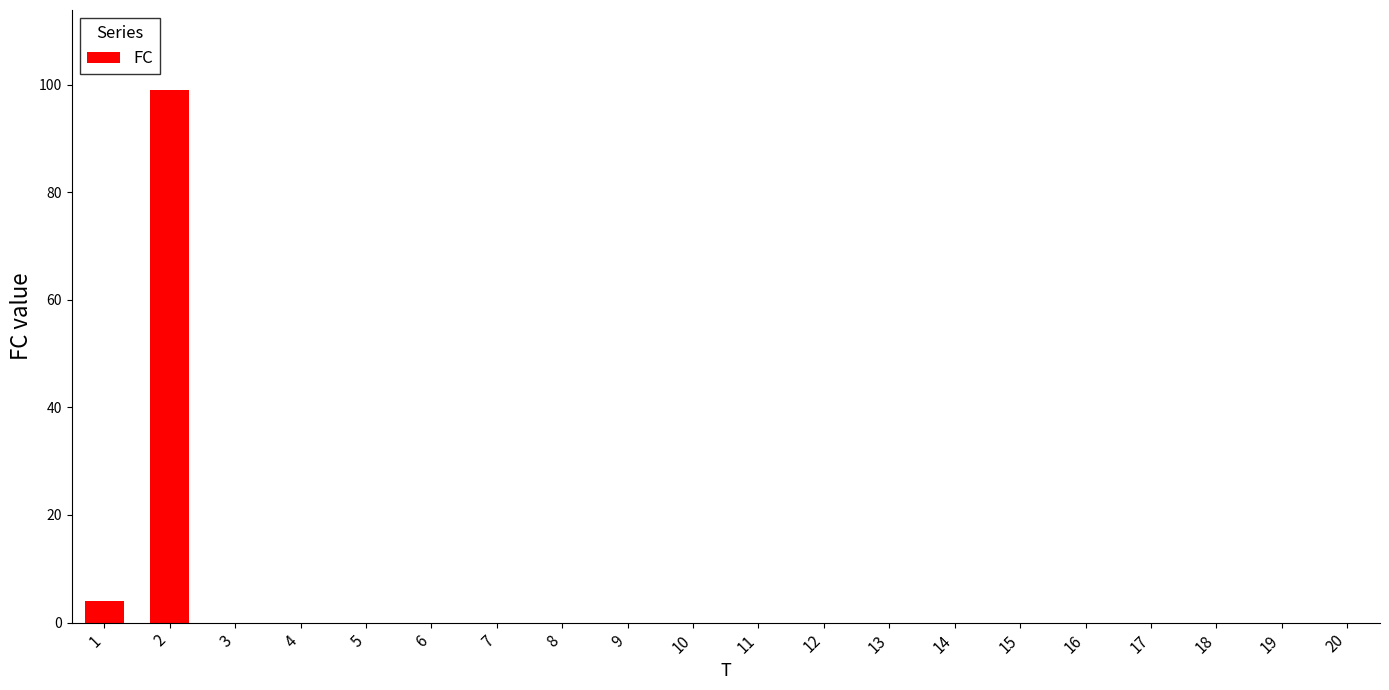

What is the greatest value displayed?

99